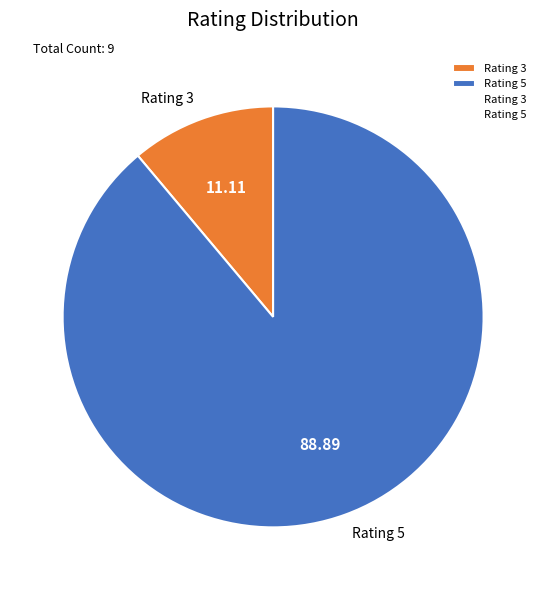

Rank the categories by value from highest to lowest.

Rating 5, Rating 3